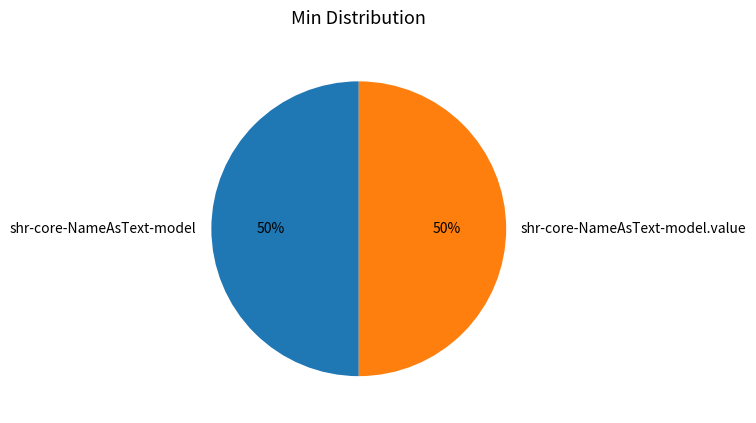

Is the sum of shr-core-NameAsText-model.value and shr-core-NameAsText-model greater than half?

Yes